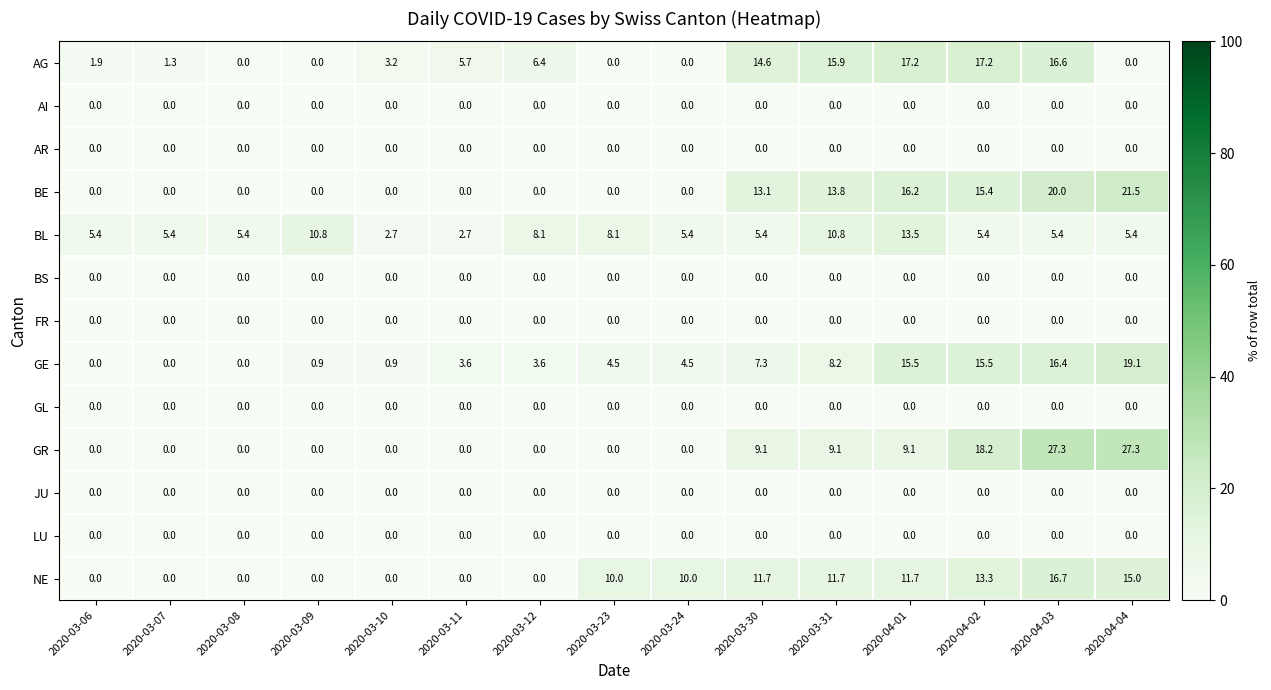

Which category has the highest value in the BL series?

2020-04-01